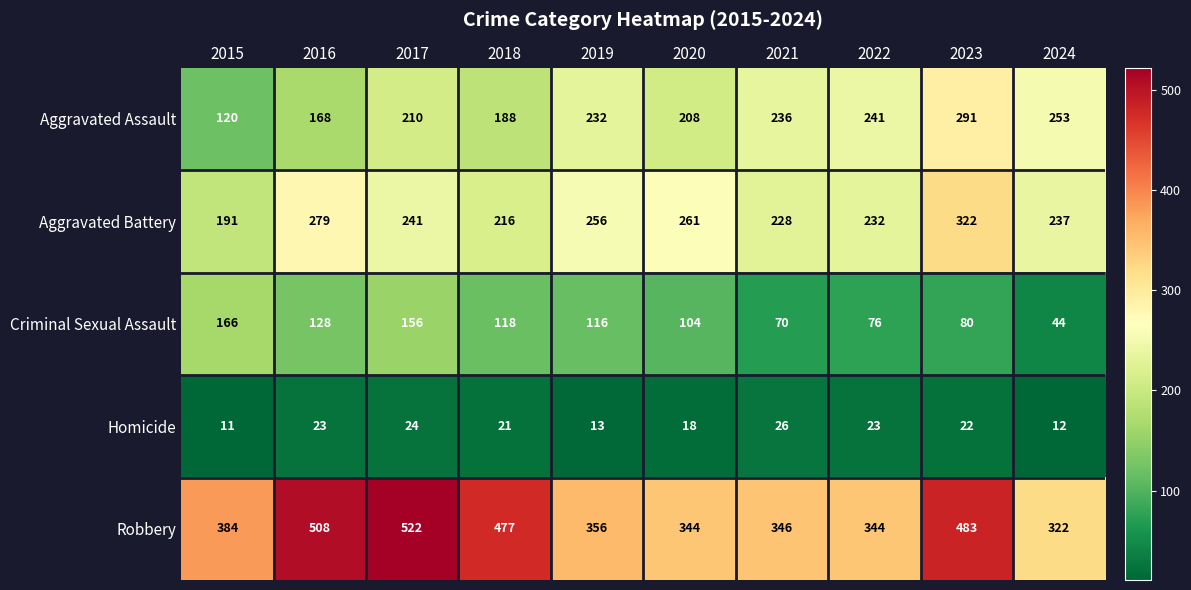

How many series are shown in this chart?

5